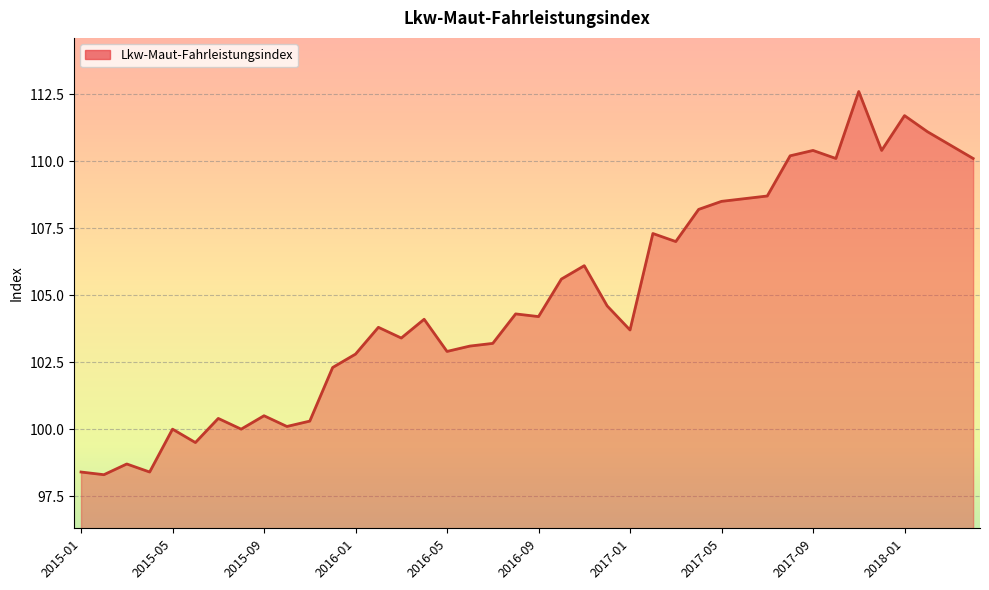

What is the maximum value shown in the chart?

112.6